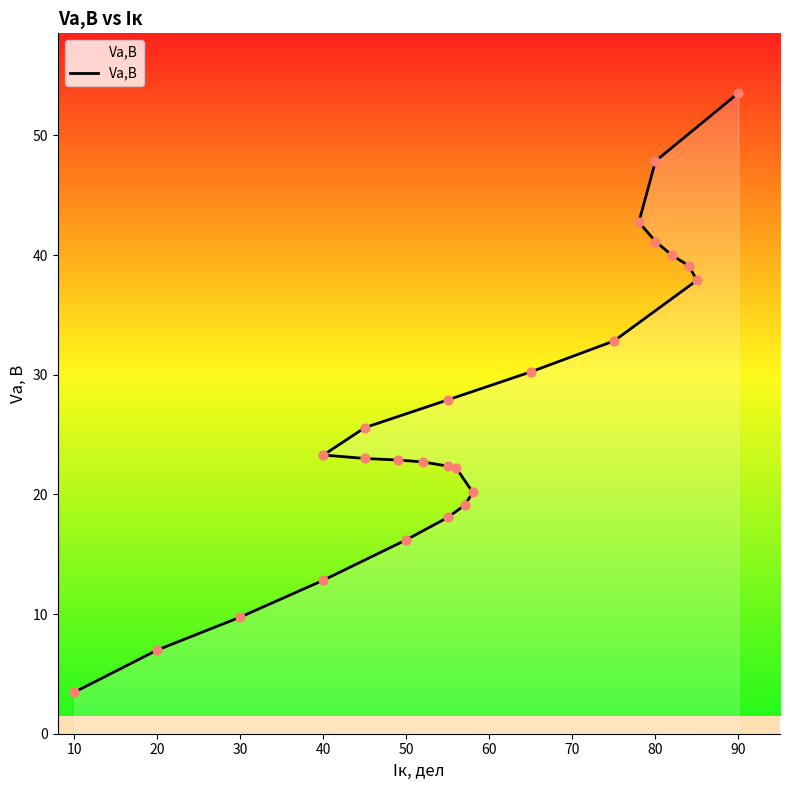

What is the ratio of the value at 40 to the value at 80?

0.5